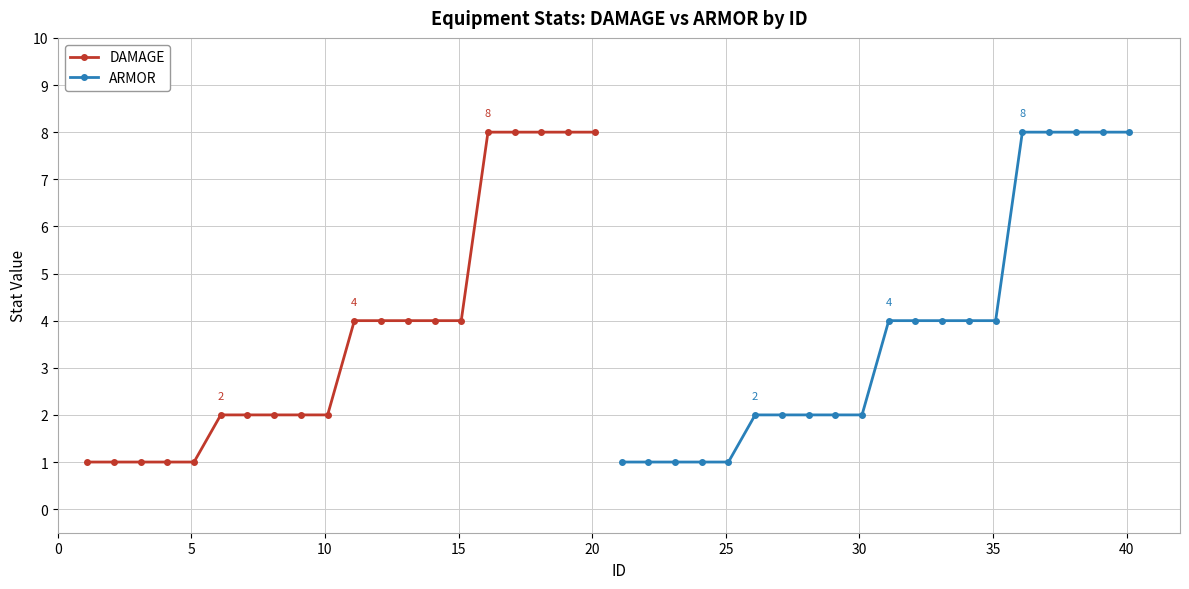

Rank the series by their maximum value, from lowest to highest.

DAMAGE, ARMOR